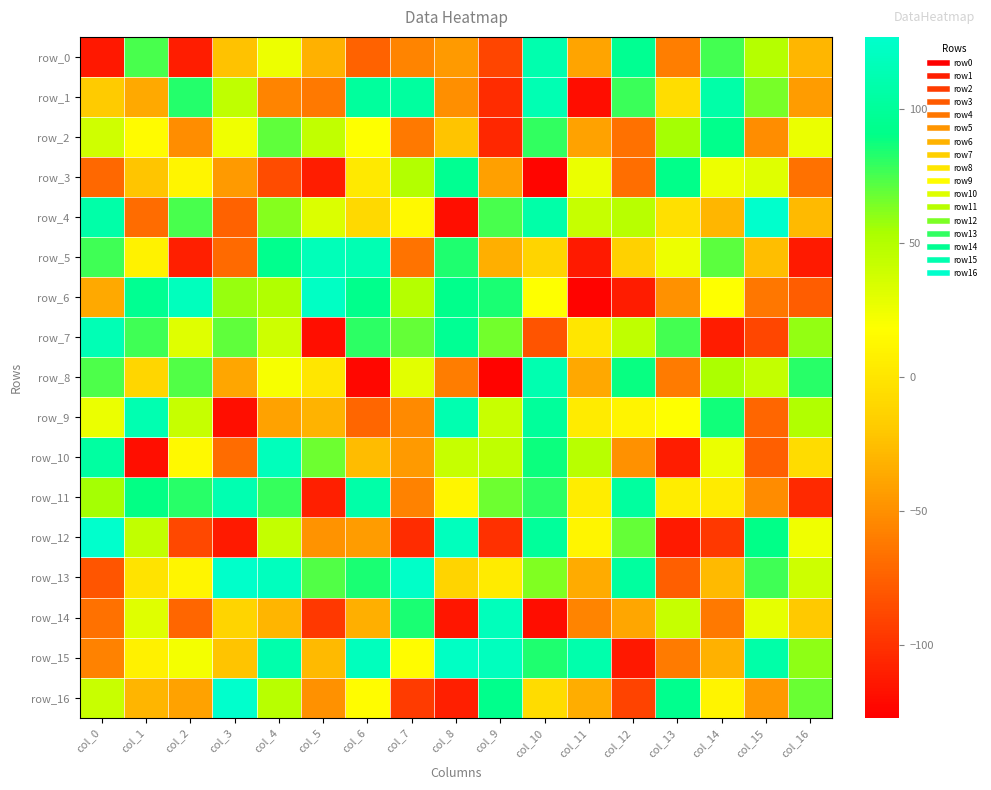

Reading left to right, what are all the values shown in this chart?

row_0: -114	75	-111	-23	25	-32	-74	-56	-44	-90	111	-39	96	-59	76	49	-29
row_1: -18	-36	83	45	-56	-62	102	103	-50	-103	114	-120	78	-5	108	65	-43
row_2: 38	15	-51	24	70	44	18	-62	-22	-106	80	-40	-66	55	93	-51	26
row_3: -71	-21	11	-44	-86	-111	2	50	96	-41	-124	26	-68	92	25	31	-66
row_4: 108	-69	75	-74	62	33	-8	14	-119	75	108	42	48	-3	-29	127	-27
row_5: 77	9	-110	-70	94	117	114	-65	84	-33	-12	-113	-14	25	71	-25	-113
row_6: -36	96	119	58	51	123	93	49	93	85	18	-125	-112	-49	18	-63	-77
row_7: 115	77	31	70	39	-119	81	69	97	66	-82	0	45	76	-112	-89	59
row_8: 74	-10	73	-38	21	0	-123	30	-60	-125	112	-37	89	-61	53	43	82
row_9: 26	113	42	-119	-40	-31	-72	-53	112	41	101	4	10	18	87	-72	51
row_10: 104	-119	14	-69	118	67	-26	-44	42	45	88	48	-49	-111	26	-76	-6
row_11: 55	90	82	113	79	-110	108	-57	11	67	81	5	103	5	4	-52	-105
row_12: 127	44	-88	-113	43	-48	-43	-103	119	-101	101	11	69	-113	-97	91	24
row_13: -81	-1	11	126	120	73	85	125	-12	4	63	-35	103	-76	-27	77	39
row_14: -66	31	-72	-12	-30	-97	-33	85	-115	118	-120	-56	-38	42	-62	28	-19
row_15: -57	8	22	-22	110	-27	119	16	123	120	84	110	-114	-61	-32	108	60
row_16: 41	-30	-40	127	48	-49	16	-95	-110	93	-6	-34	-91	94	10	-45	68